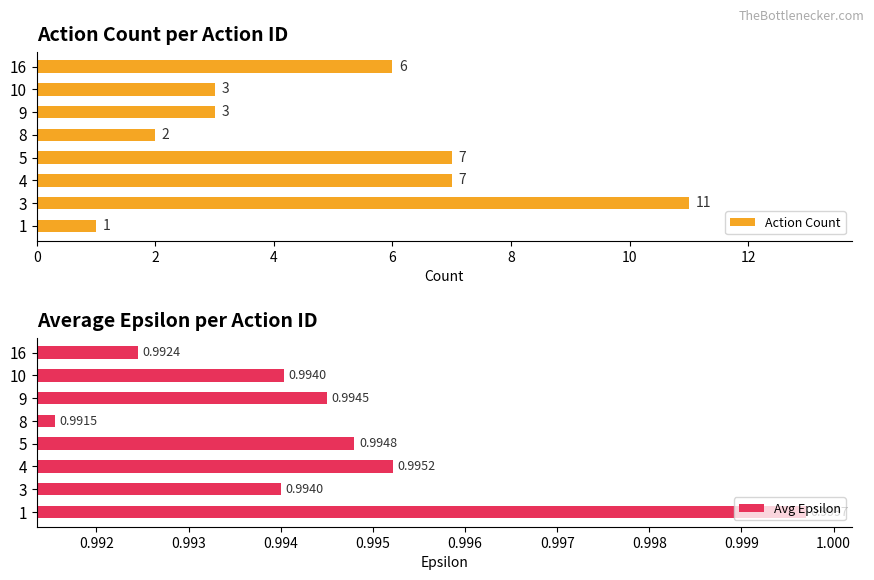

What is the difference between the second highest and second lowest values in the Action Count series?

5